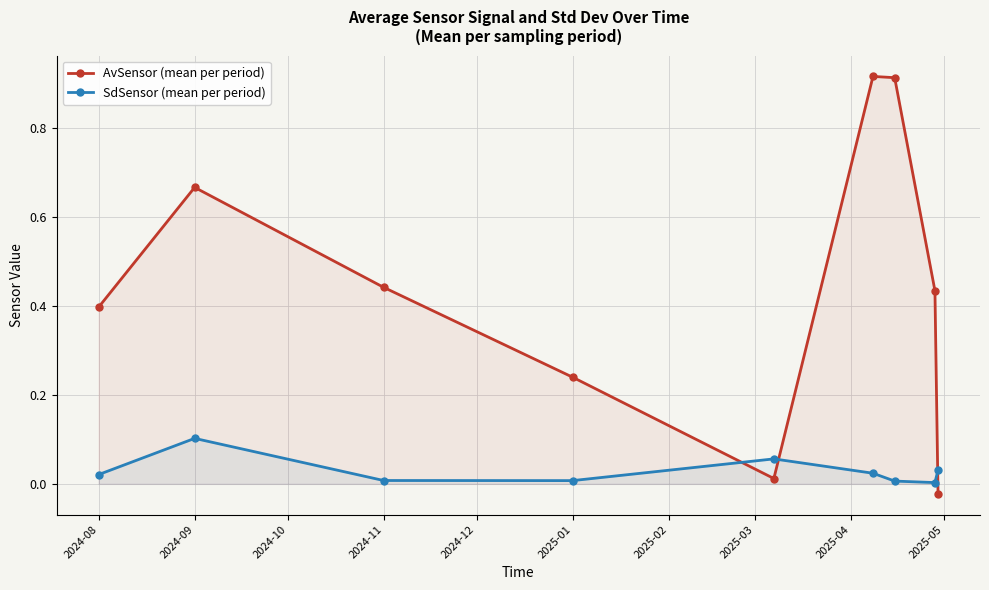

The SdSensor (mean per period) series shows 0.1 at 2024-09. True or false?

True